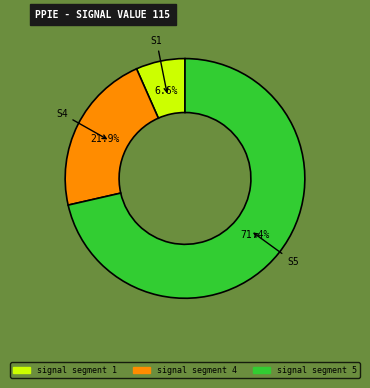

What is the majority slice?

S5